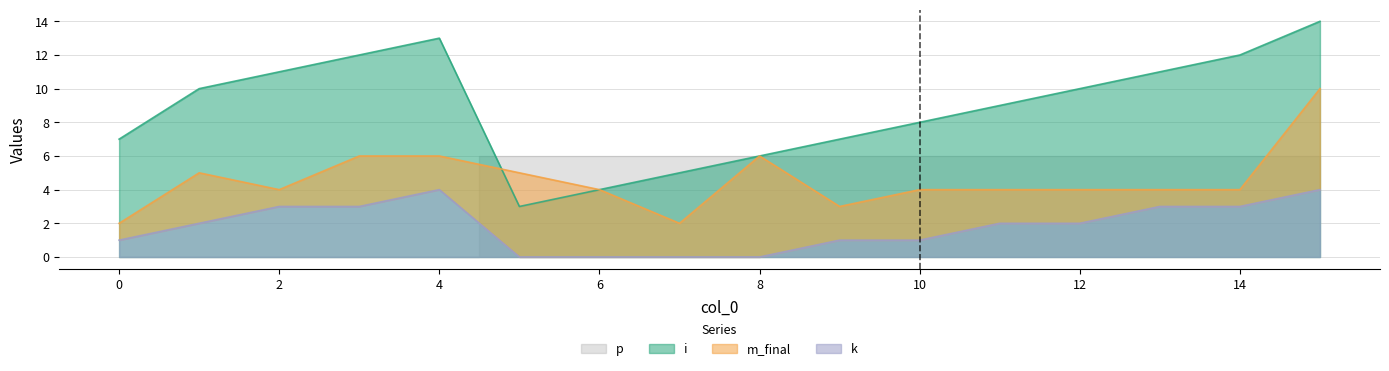

Which category has the highest value in the k series?

4